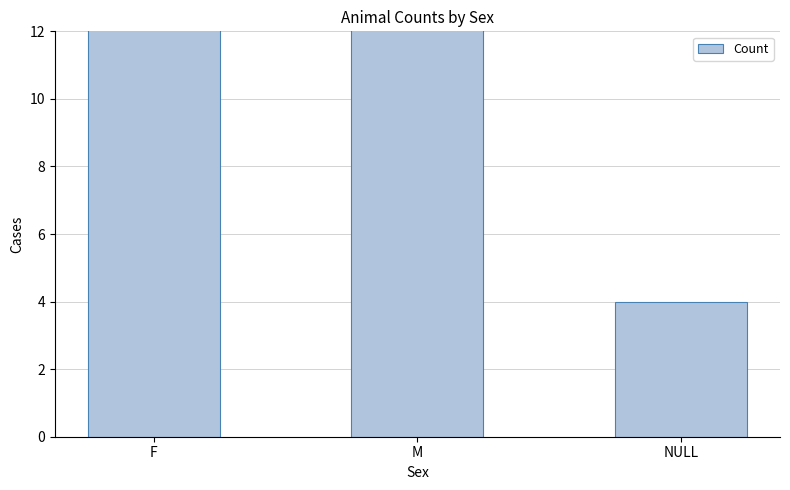

Count the number of categories in the chart.

3